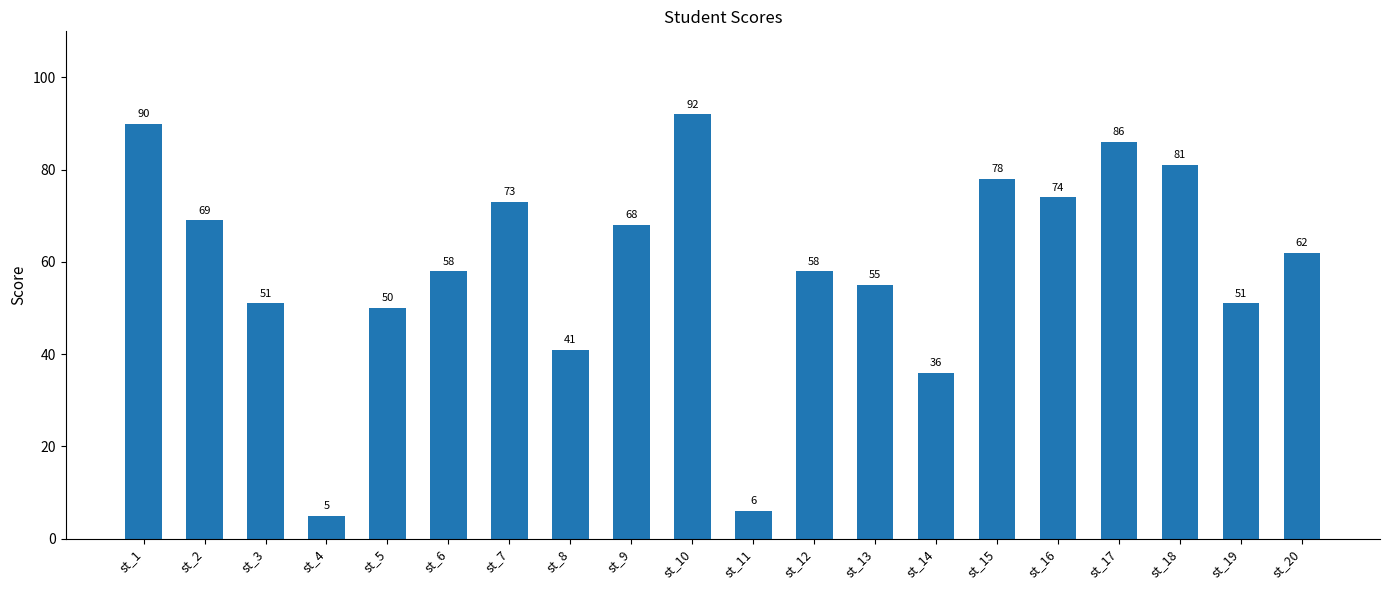

What is the average value?

59